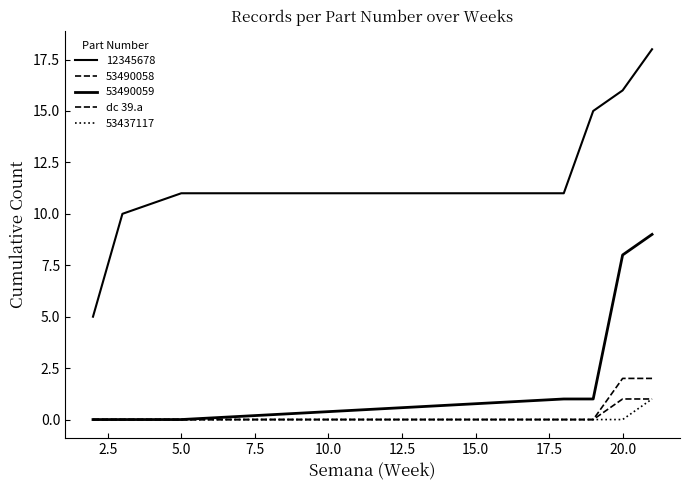

How many lines are shown in the chart?

5